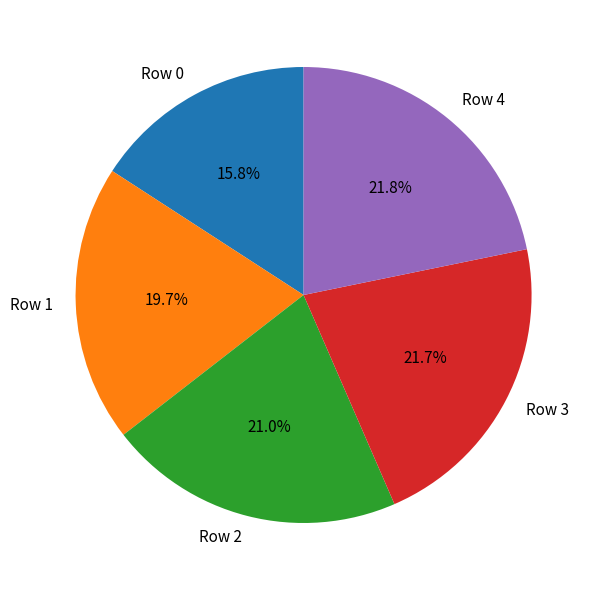

To the nearest percent, what is the combined percentage of Row 2 and Row 1?

41%